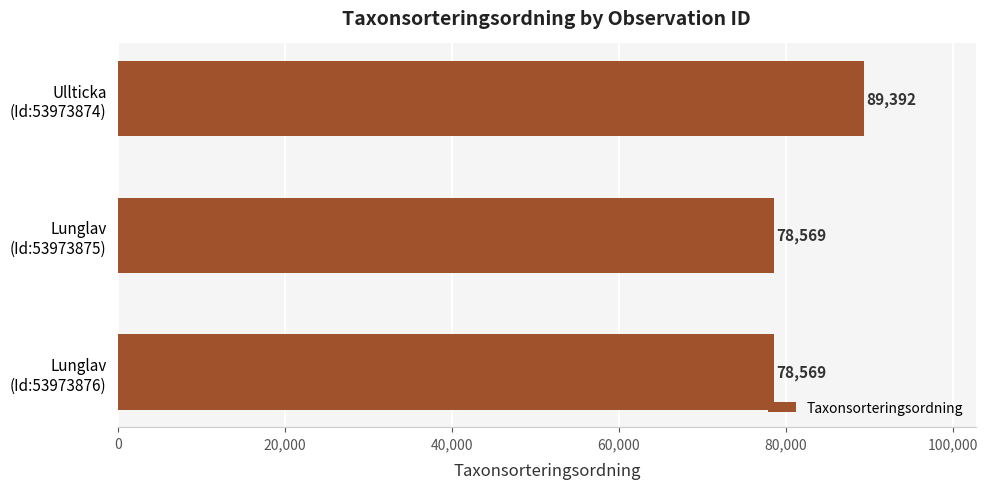

What is the average value?

82177